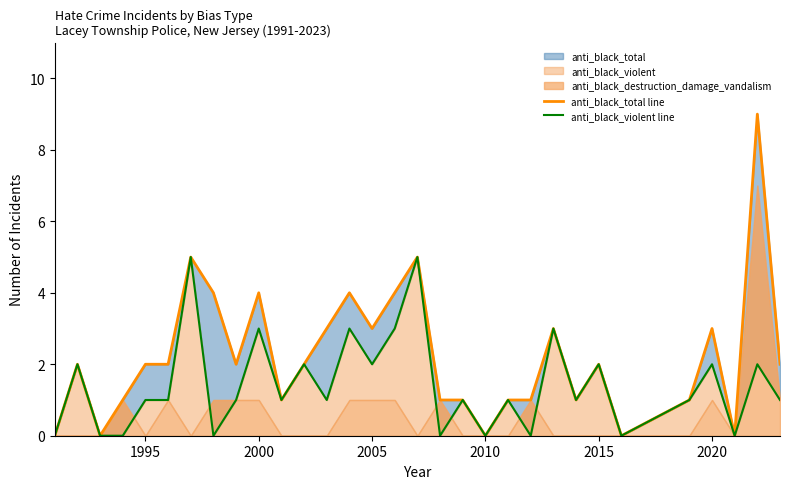

How many interior local peaks does the anti_black_total line series have?

9